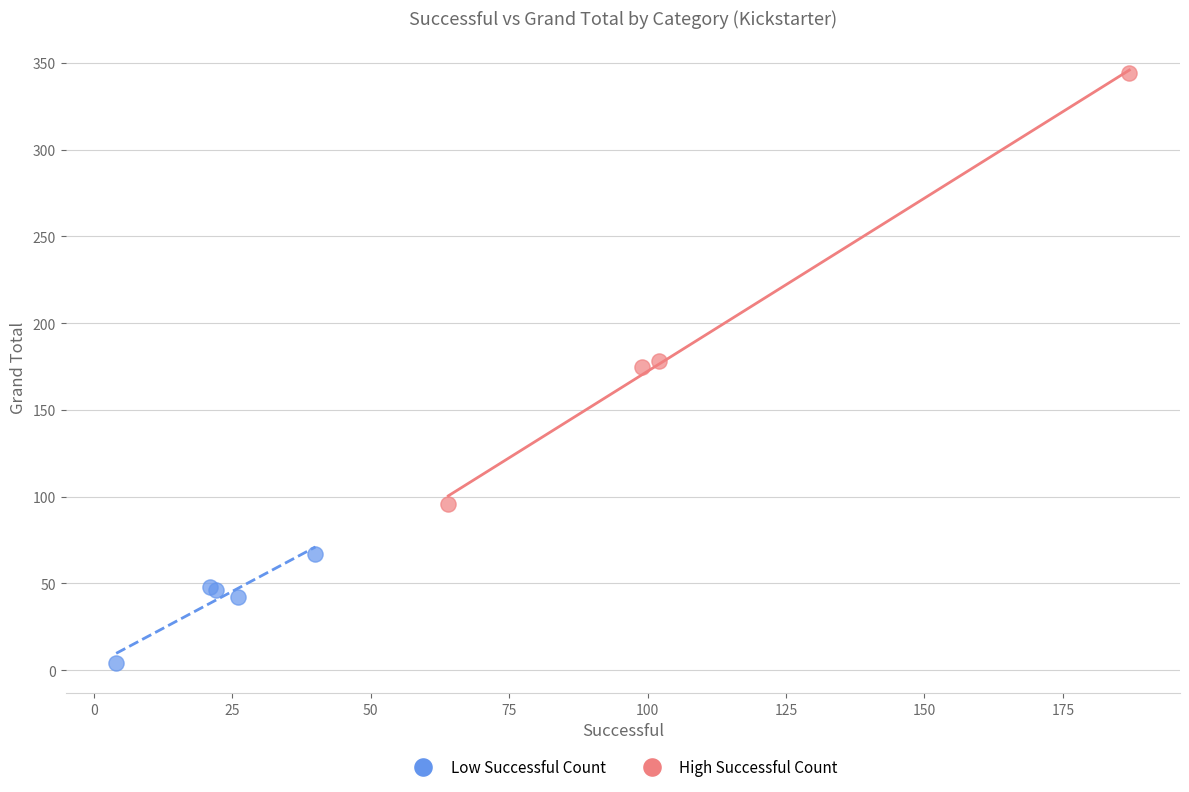

Which series contains the lowest Y value?

Low Successful Count